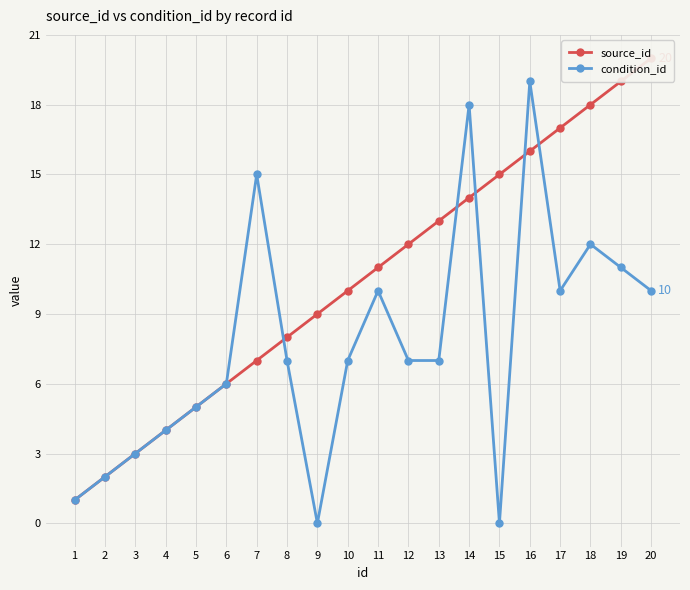

How many data points in source_id are less than 11?

10